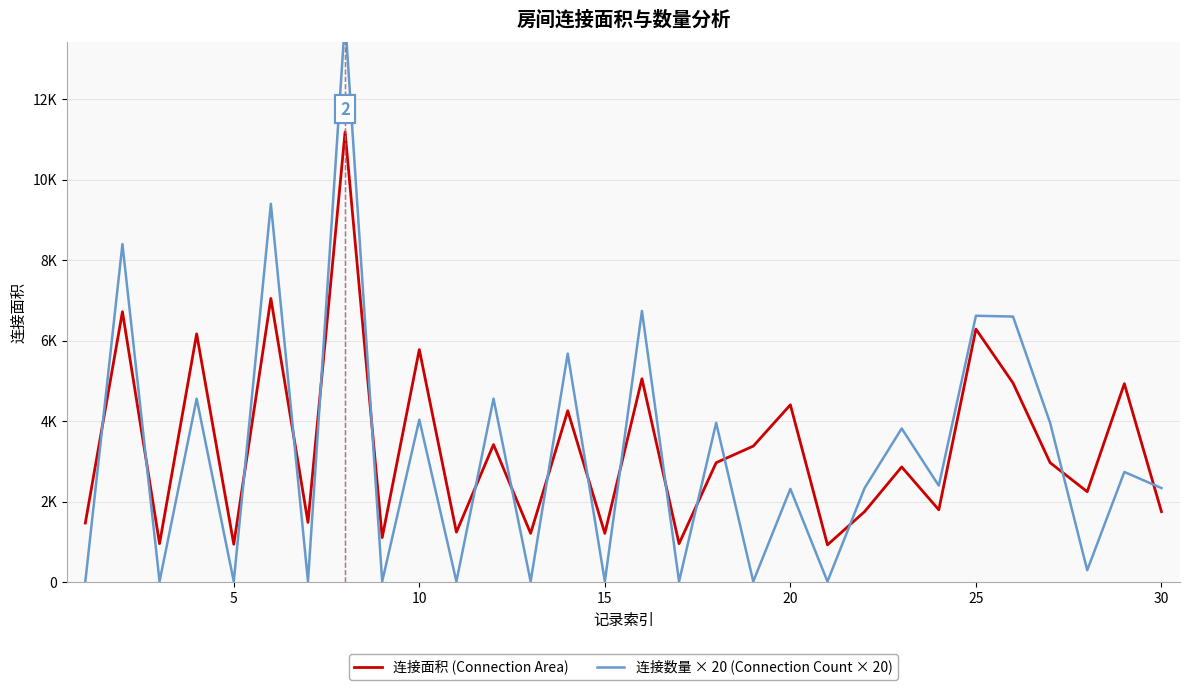

Is it true that 连接面积 (Connection Area) equals 10681 at 25?

False